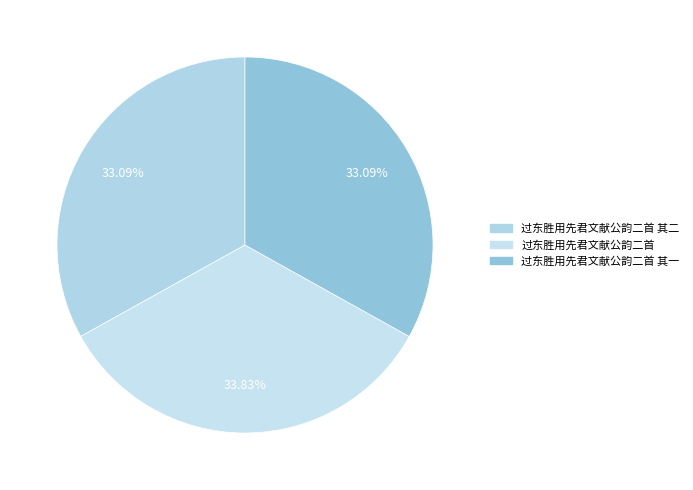

Approximately how many times larger is the value at 过东胜用先君文献公韵二首 其一 compared to 过东胜用先君文献公韵二首?

1.0